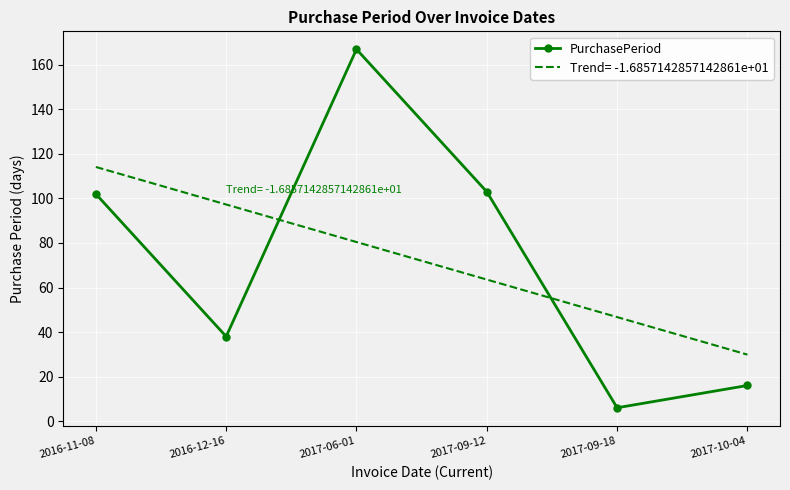

Is it true that Trend= -1.6857142857142861e+01 equals 63.6 at 2017-09-12?

True